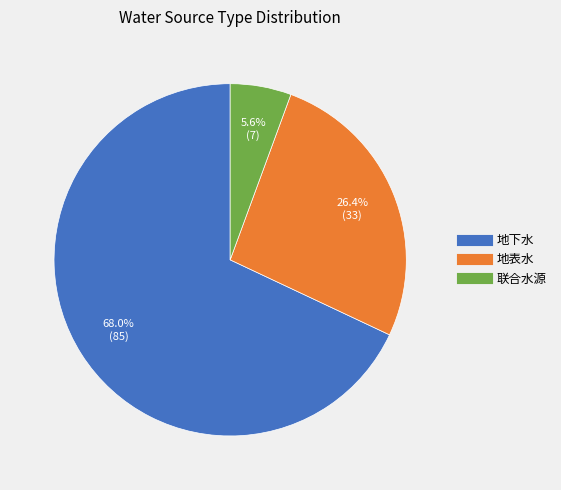

To the nearest percent, what is the average slice percentage?

33%